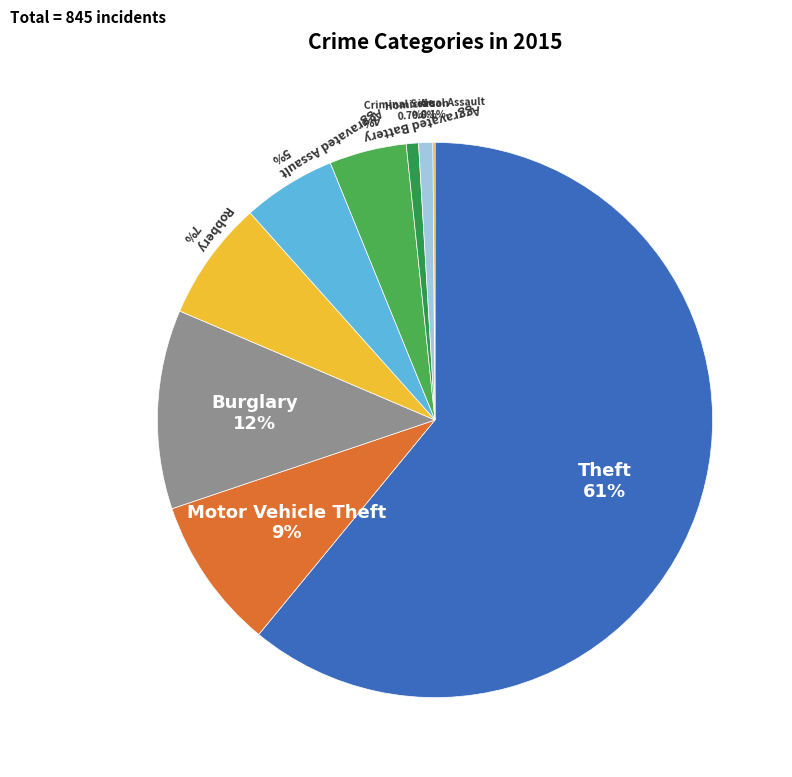

Count the number of slices in the pie.

9